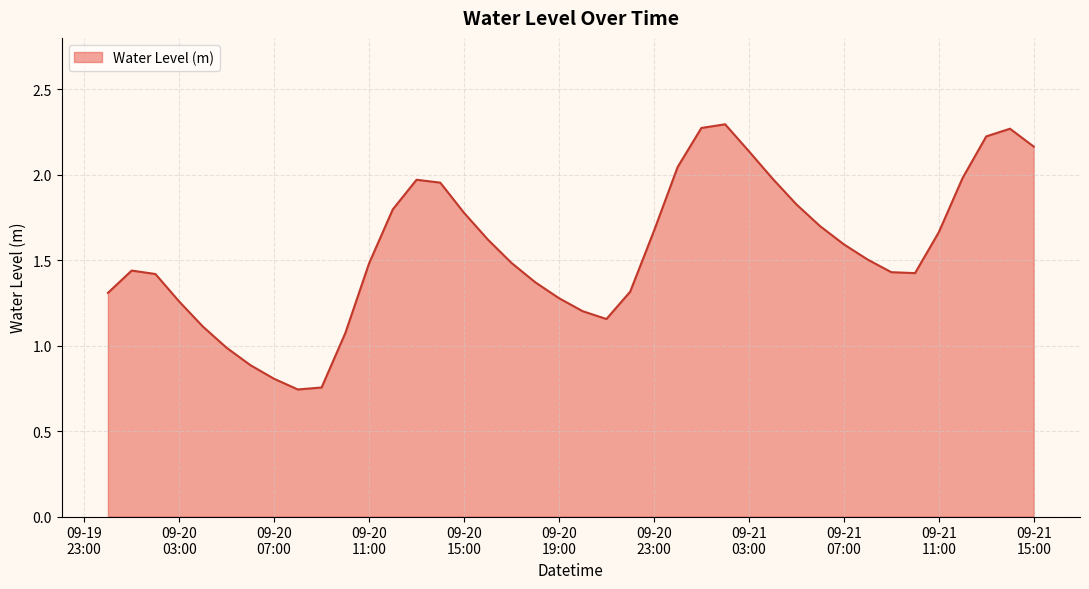

What is the difference between the maximum and minimum values?

1.6